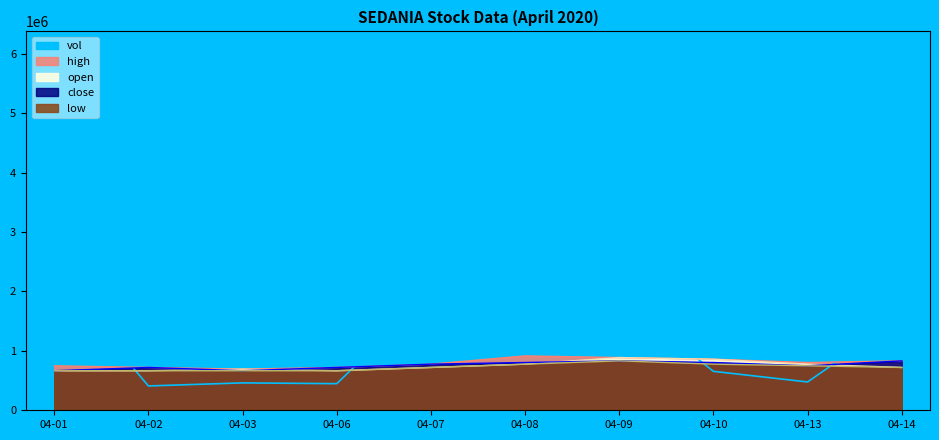

Does the chart have visible grid lines?

No